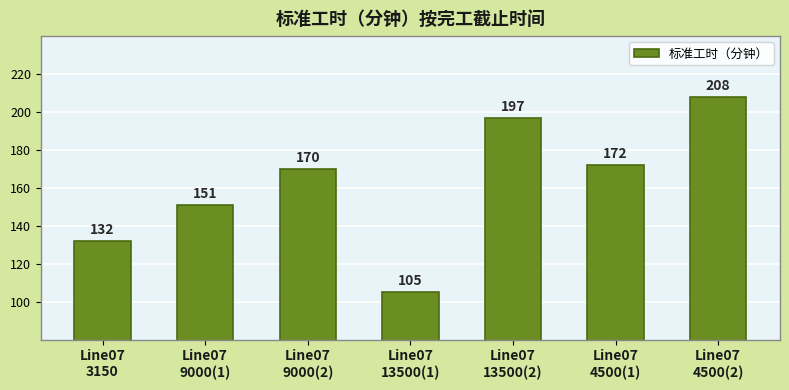

Count the values in the range 132 to 197.

5